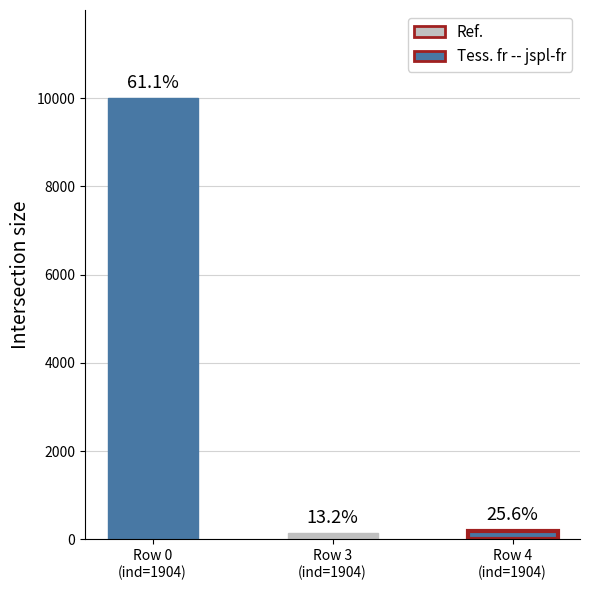

At which category does the chart reach its minimum across all series?

Row 3
(ind=1904)